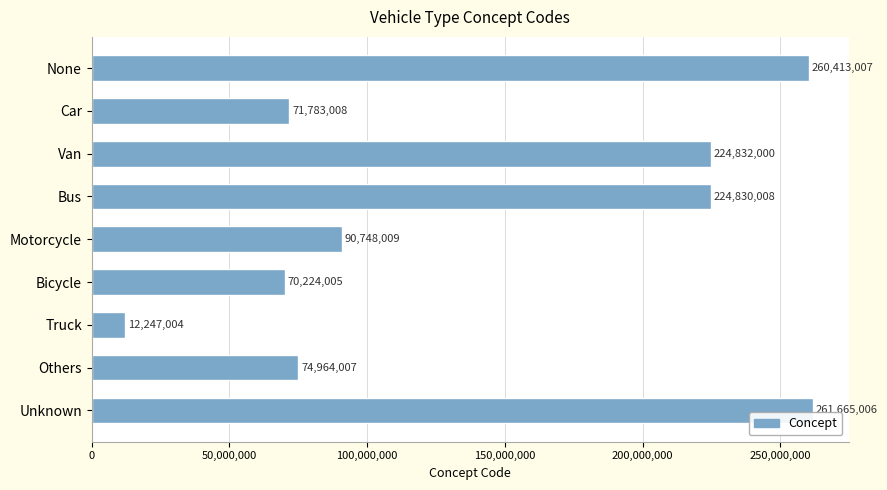

What position from the top is None?

1